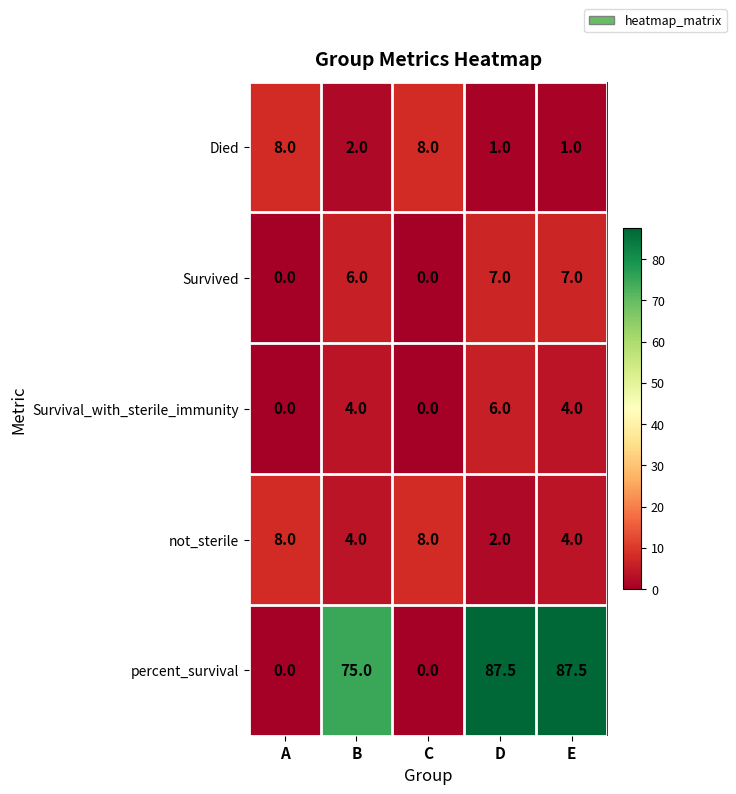

What is the highest value of the percent_survival series?

87.5